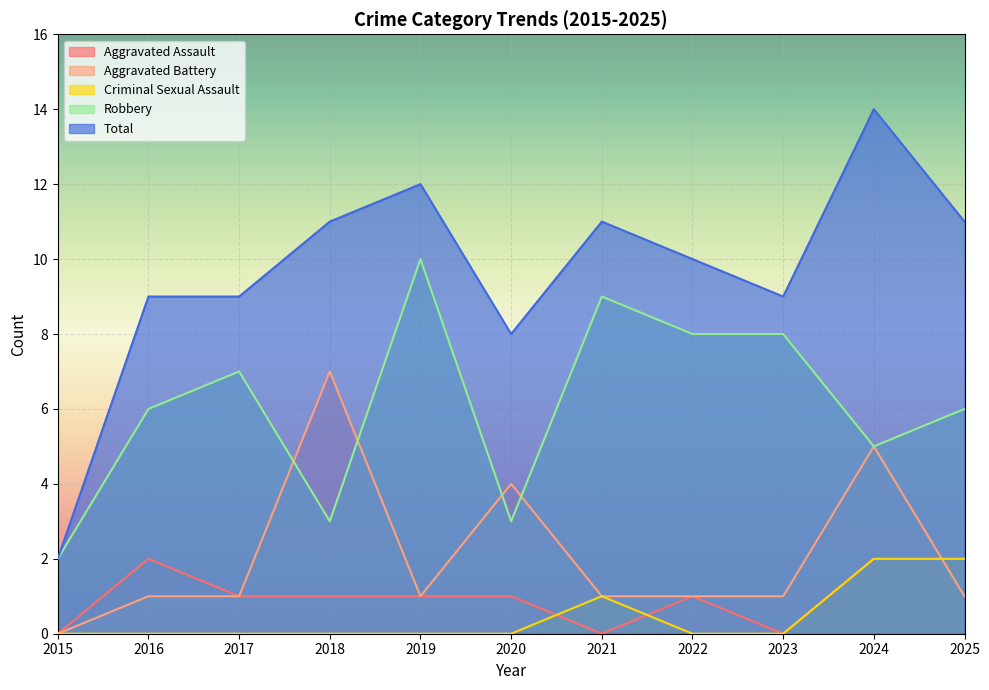

Reading right to left, list all the values displayed in this chart.

Aggravated Assault: 2025=2	2024=2	2023=0	2022=1	2021=0	2020=1	2019=1	2018=1	2017=1	2016=2	2015=0
Aggravated Battery: 2025=1	2024=5	2023=1	2022=1	2021=1	2020=4	2019=1	2018=7	2017=1	2016=1	2015=0
Criminal Sexual Assault: 2025=2	2024=2	2023=0	2022=0	2021=1	2020=0	2019=0	2018=0	2017=0	2016=0	2015=0
Robbery: 2025=6	2024=5	2023=8	2022=8	2021=9	2020=3	2019=10	2018=3	2017=7	2016=6	2015=2
Total: 2025=11	2024=14	2023=9	2022=10	2021=11	2020=8	2019=12	2018=11	2017=9	2016=9	2015=2